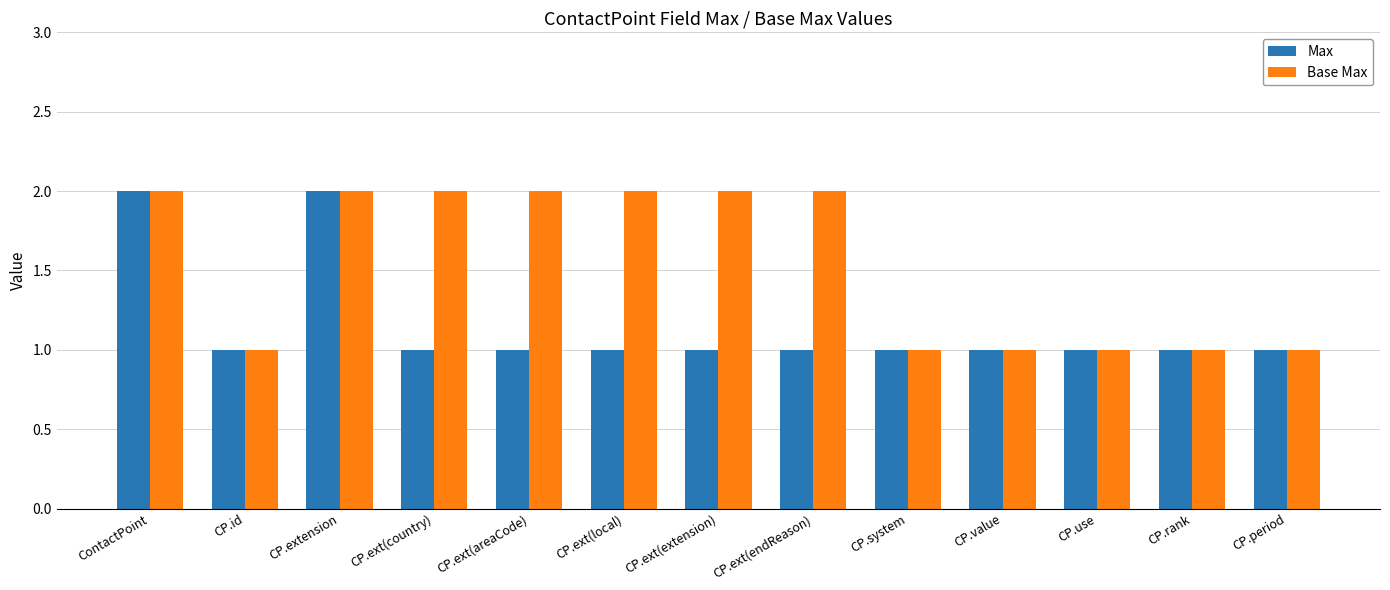

The Max series shows 1 at CP.period. True or false?

True